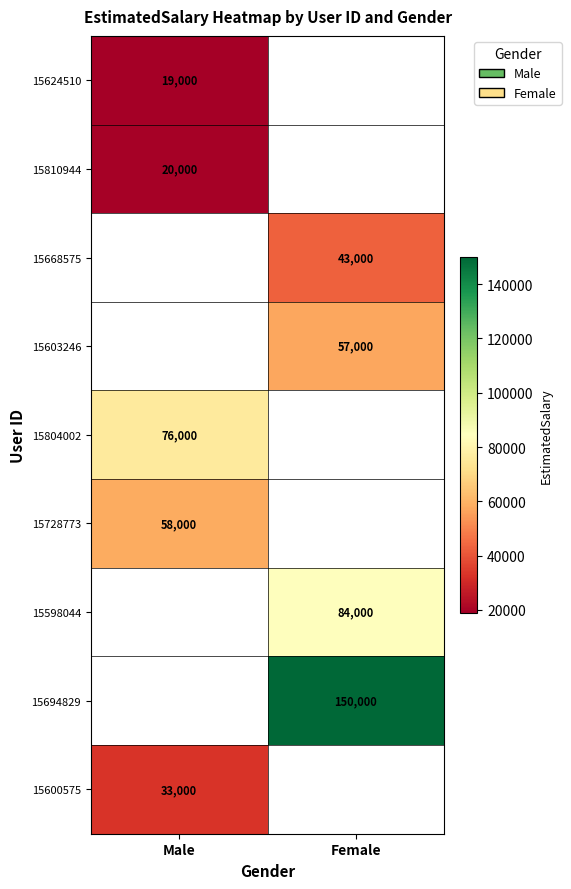

Is the value of 15694829 at Female greater than the value of 15668575 at Female?

Yes